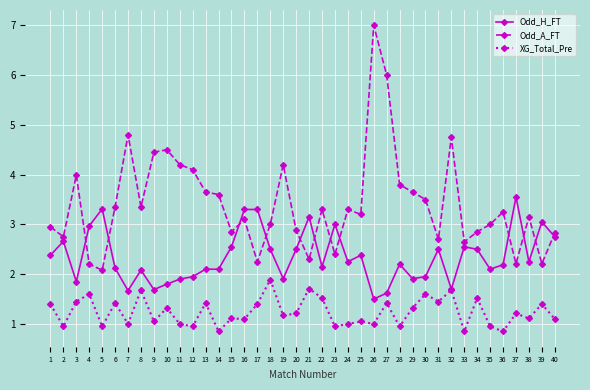

At how many categories does at least one series exceed 5?

2